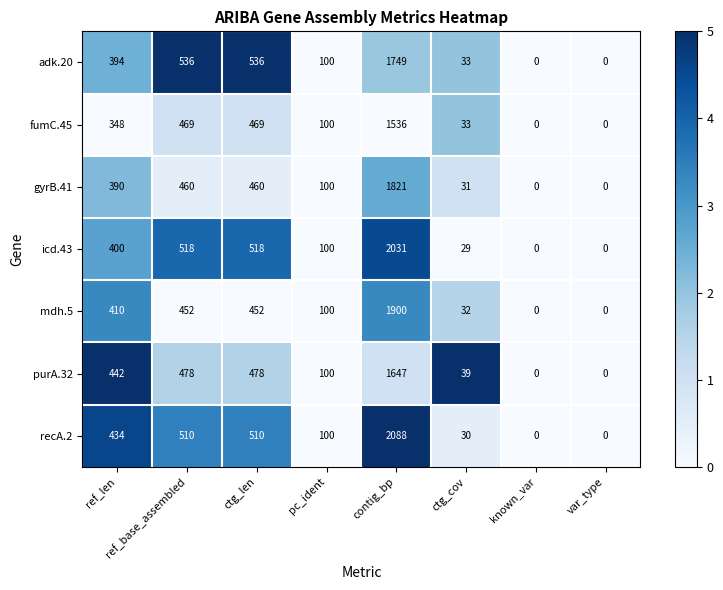

True or false: mdh.5 has a value of 1078 at contig_bp.

False